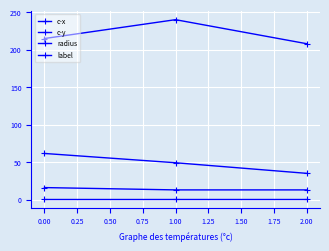

What is the average value of the c-y series?

48.7